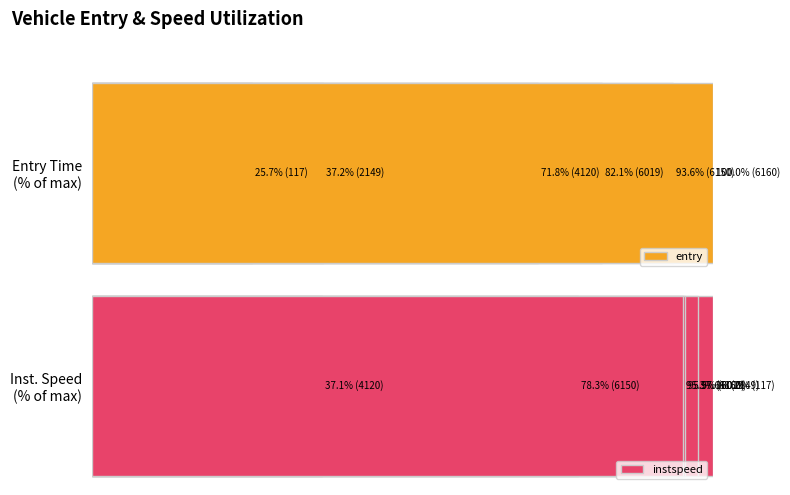

What is the average value of the instspeed series?

84.0